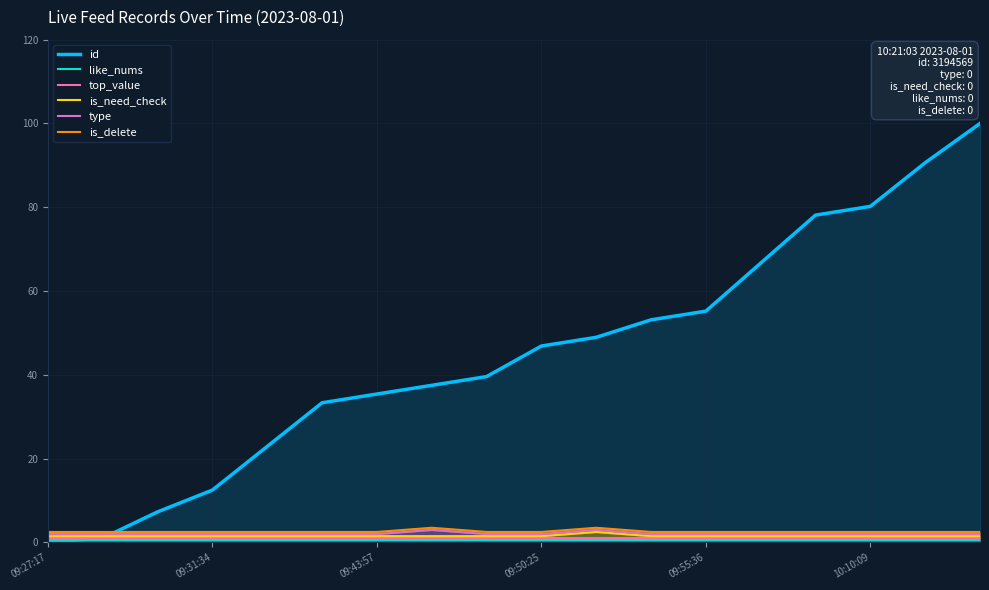

What is the sum of the type values at 17 and 7?

5.0